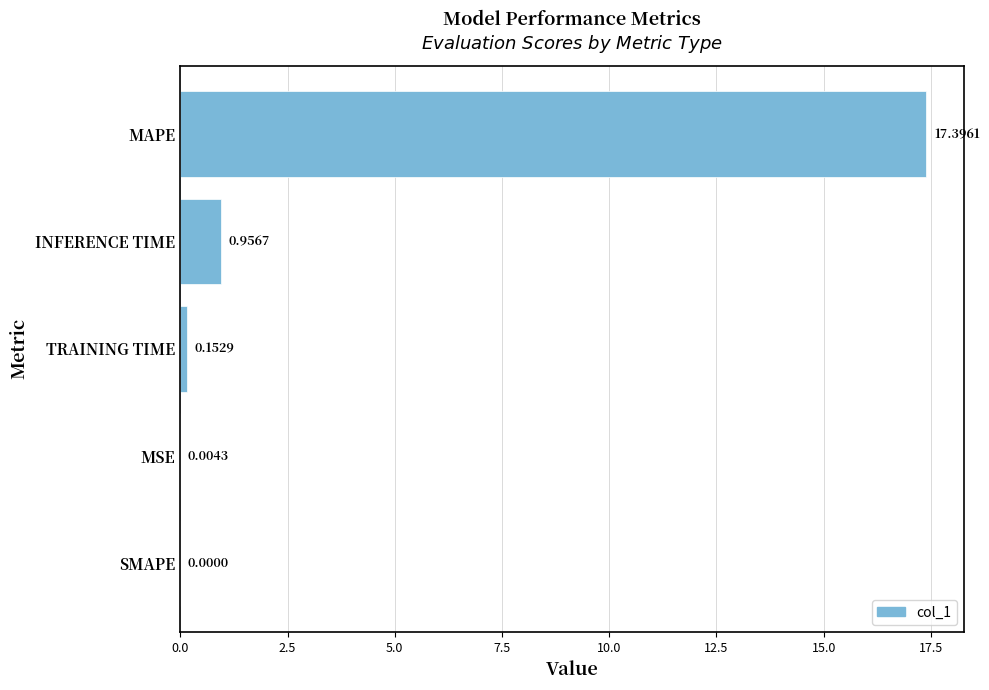

What is the change in value from MAPE to INFERENCE TIME?

-16.4